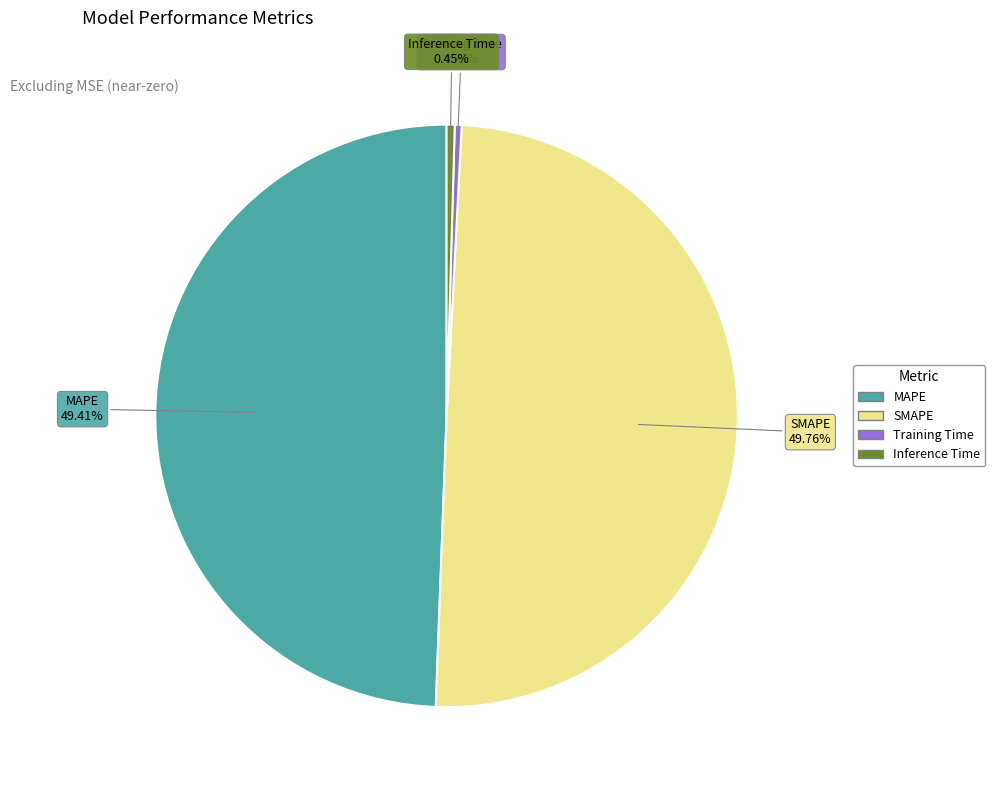

True or false: MAPE accounts for 49% of the total.

True